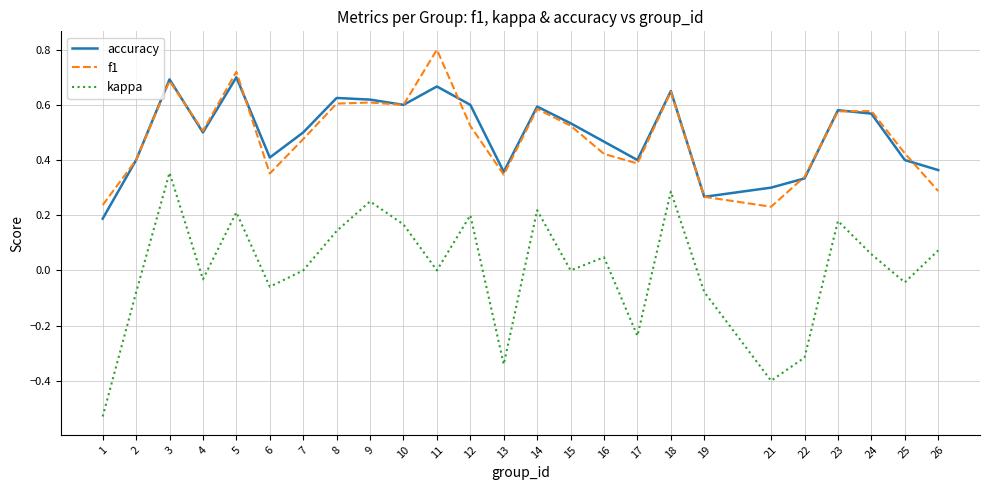

Which series has the largest range (max minus min)?

kappa